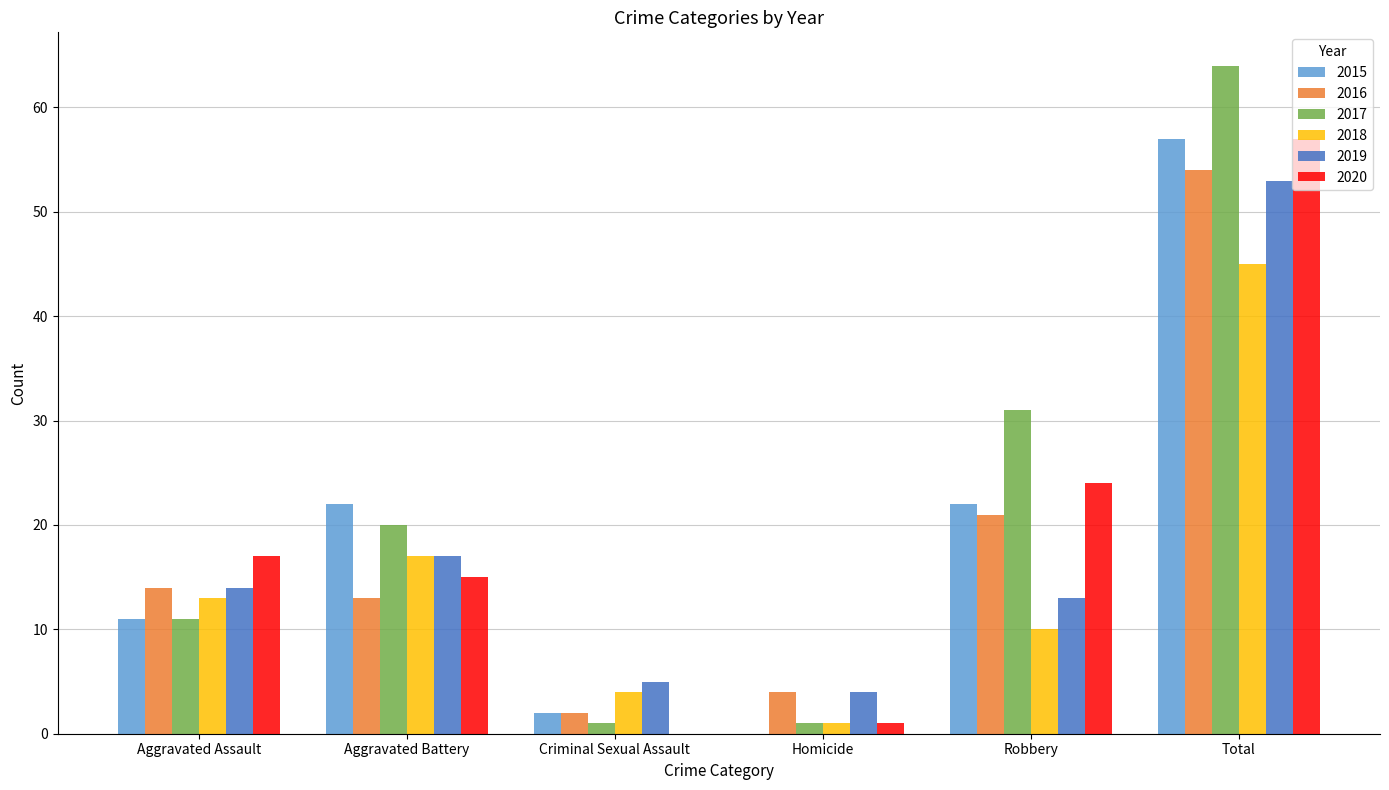

Are the bars horizontal?

No